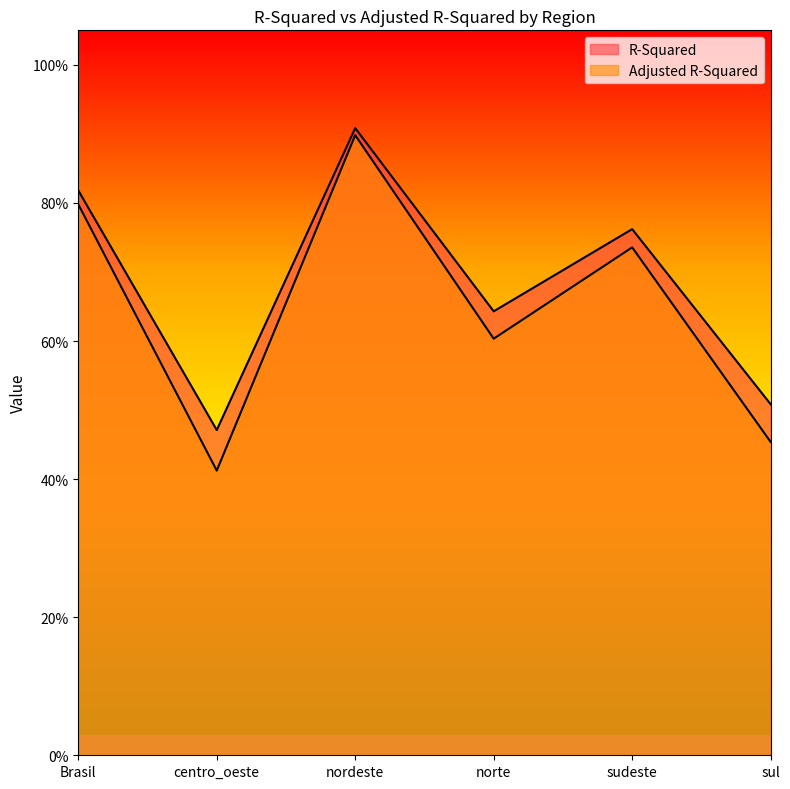

How many lines are shown in the chart?

2